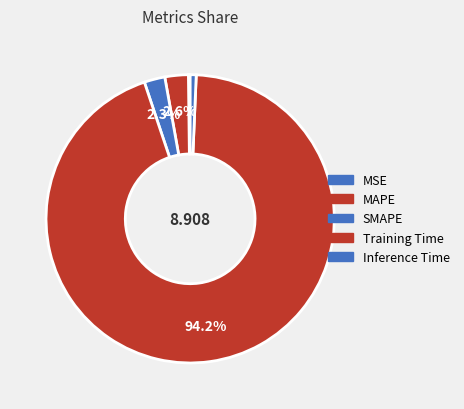

Which category has the smallest portion of the pie?

MSE